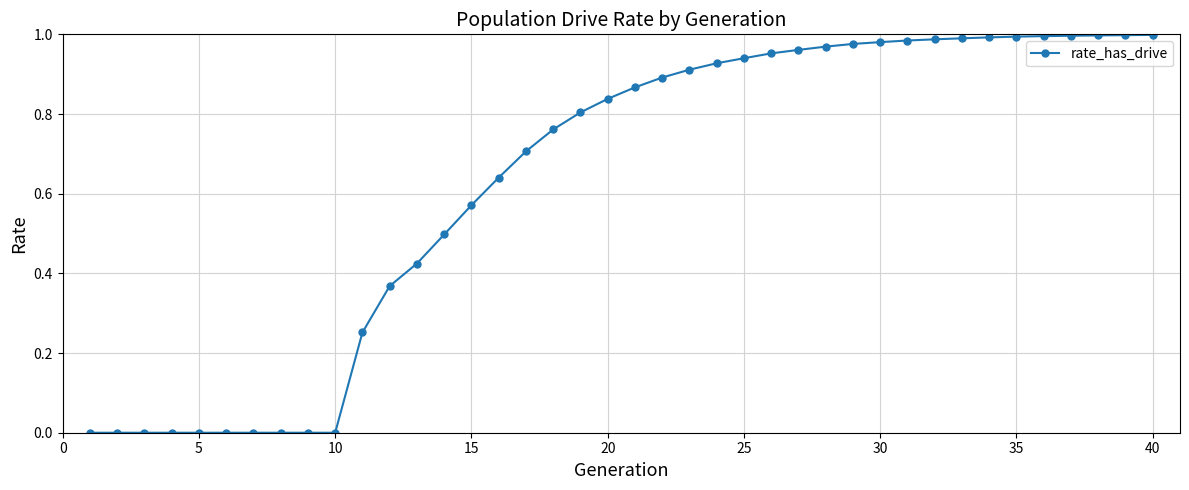

How many series are shown in this chart?

1